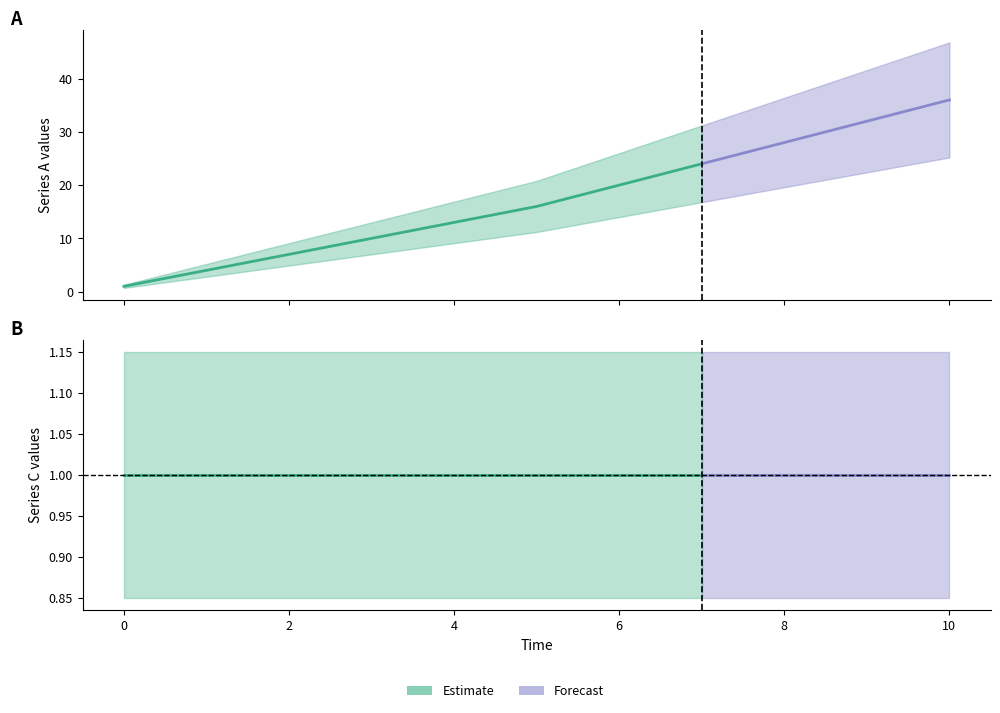

True or false: C has more than 0 interior local peaks.

False